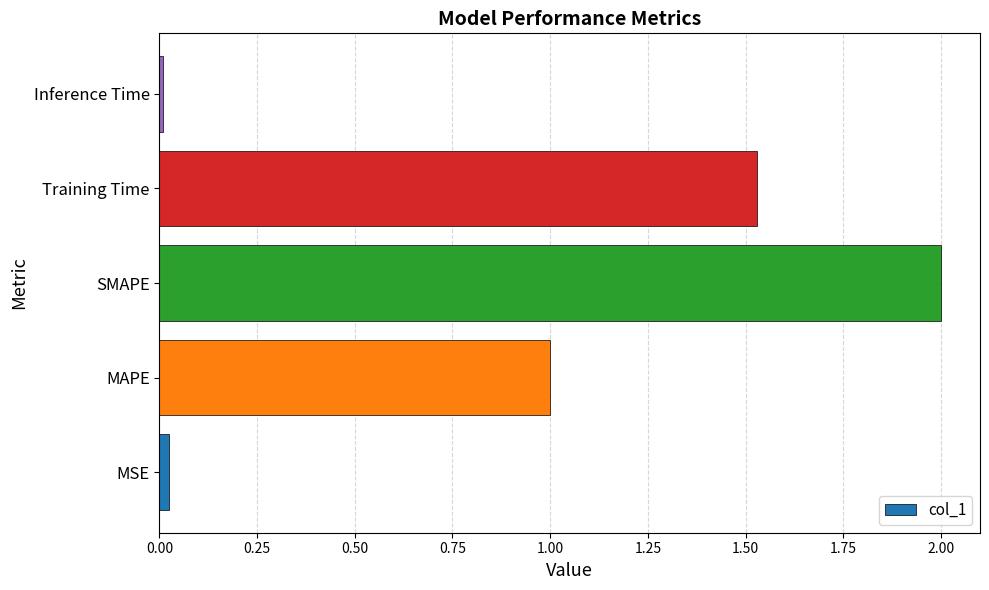

Are the bars grouped side by side (vs. stacked)?

No